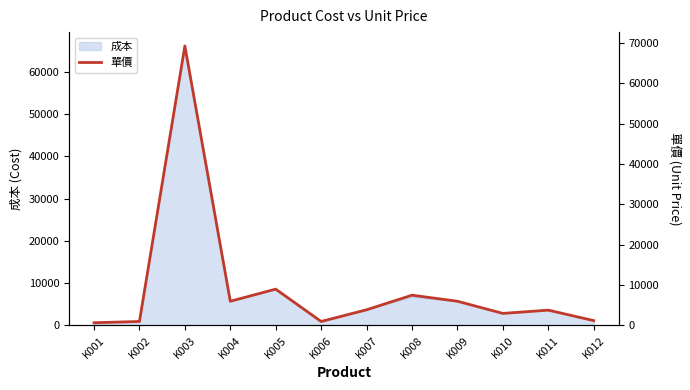

What is the change in value from K002 to K004?

+5010